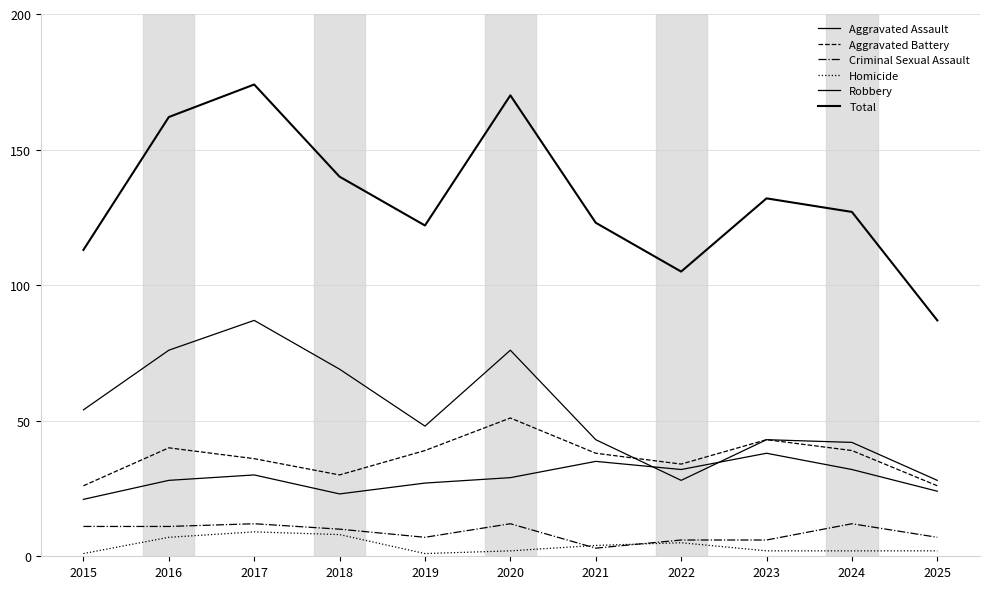

Which series has the widest spread of values?

Total